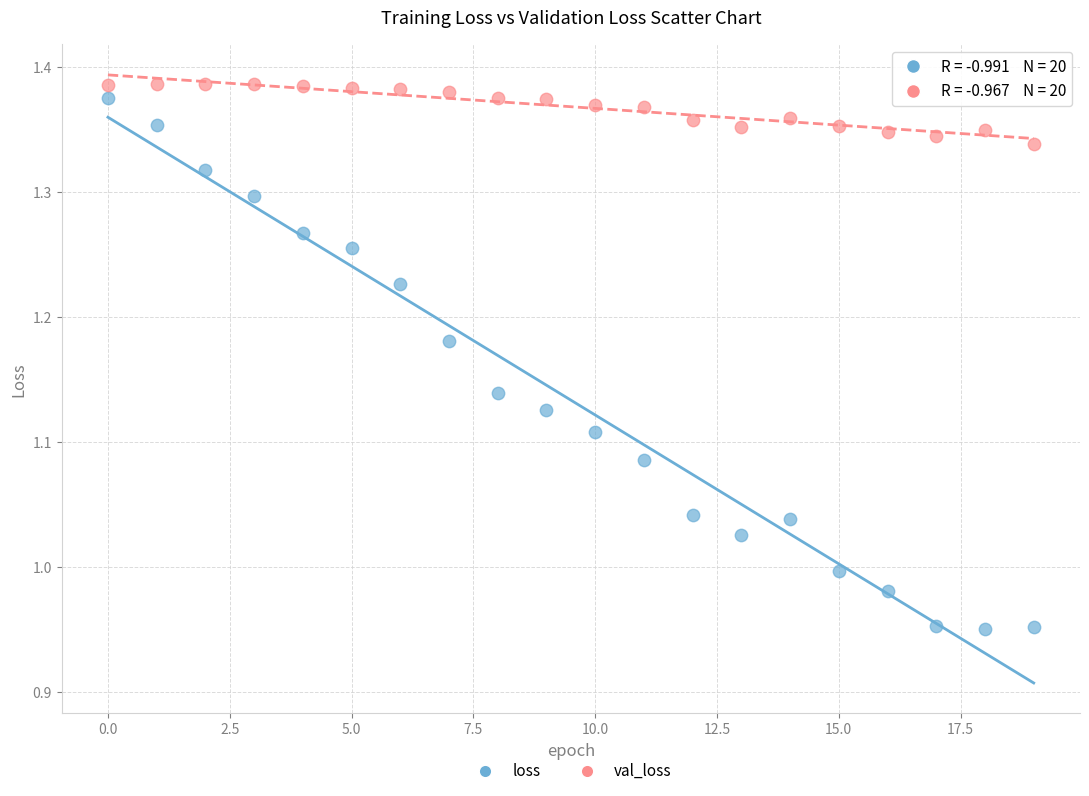

Which series contains the lowest Y value?

loss